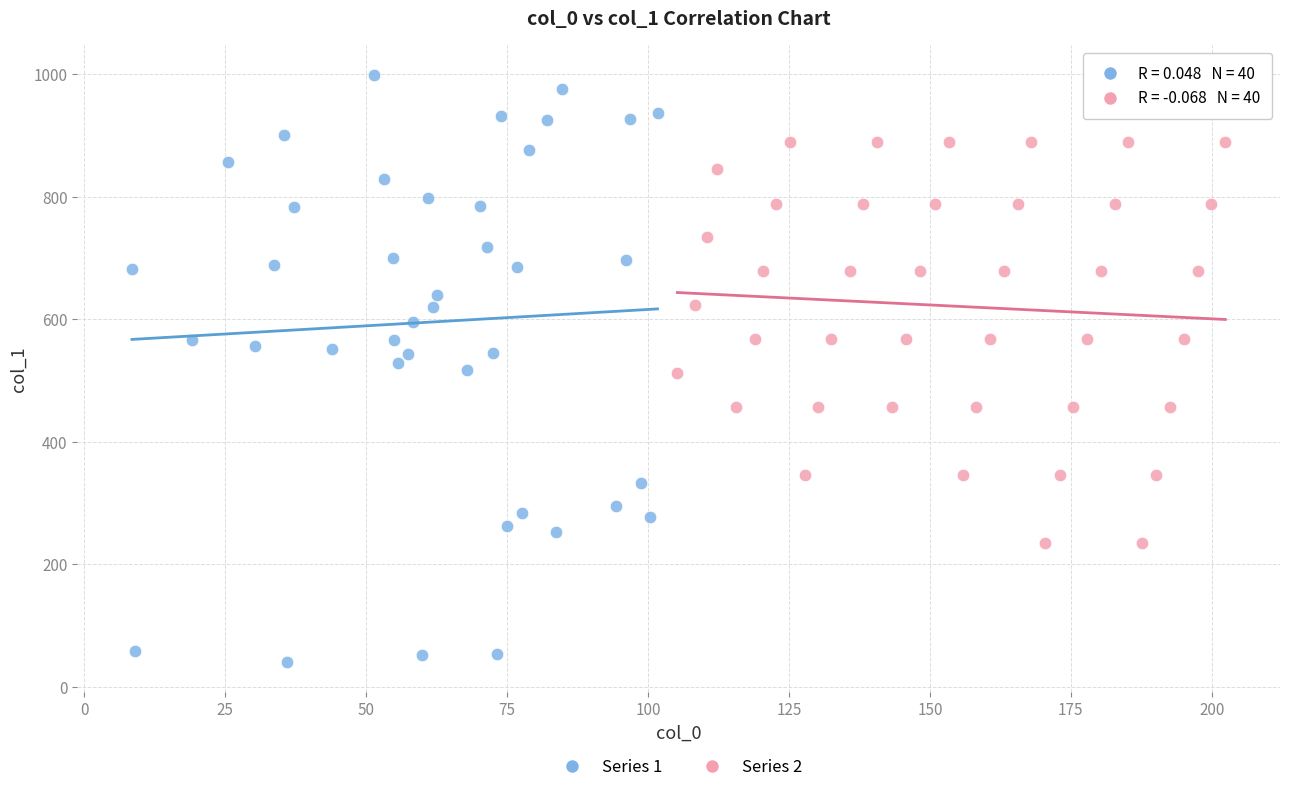

Which series has the largest Y range (max minus min)?

Series 1